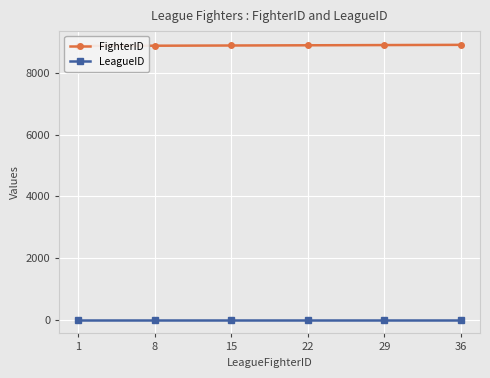

What is the spread (max minus min) of values at 15?

8900